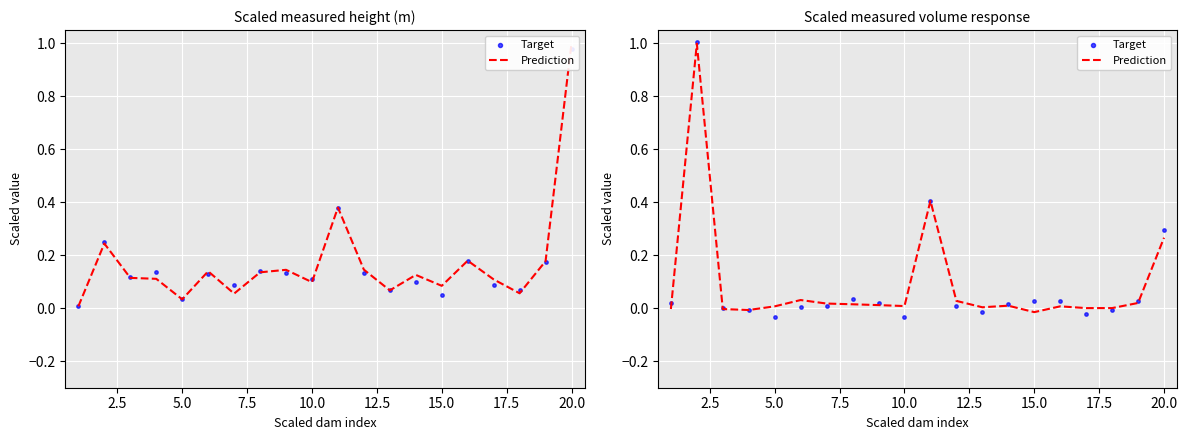

Which series reaches the maximum Y coordinate?

Target